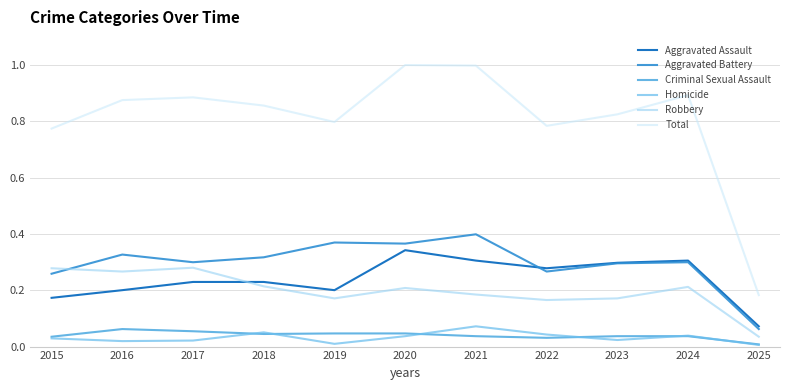

Where is the first local maximum for Aggravated Battery?

2016